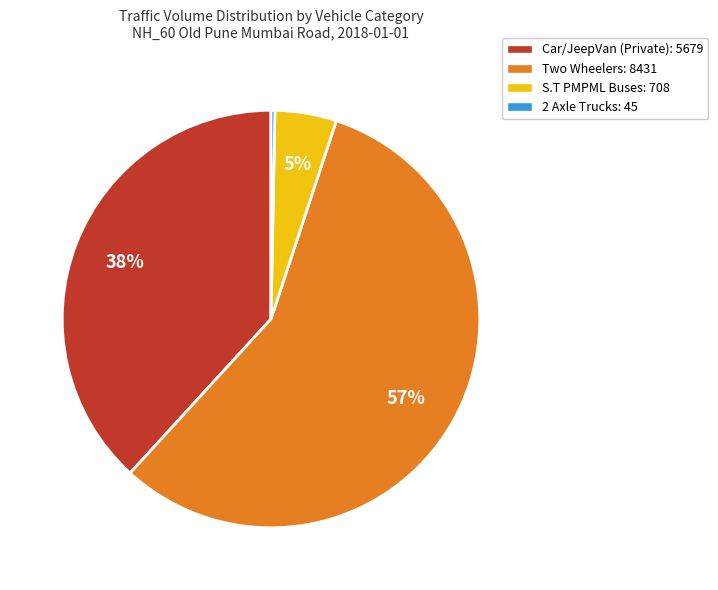

Is the sum of Two Wheelers: 8431 and S.T PMPML Buses: 708 greater than half?

Yes